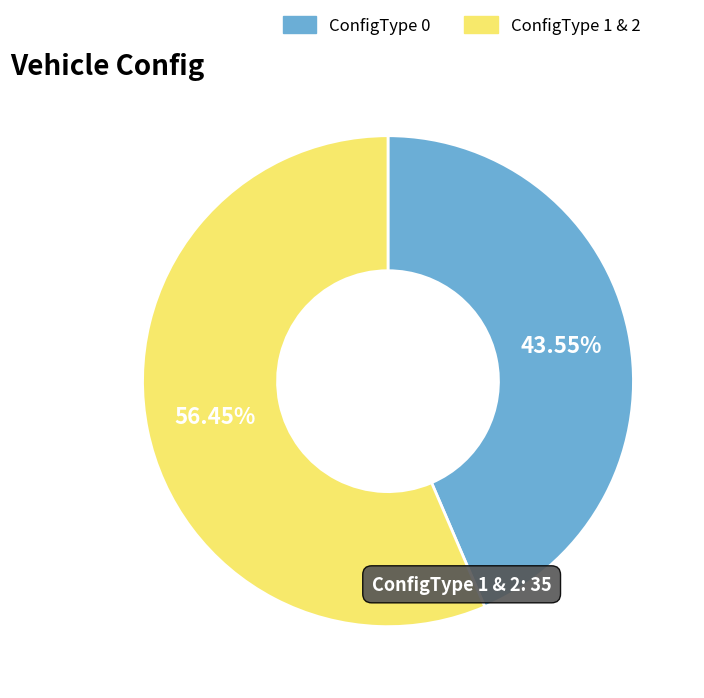

Does any single category account for the majority?

Yes